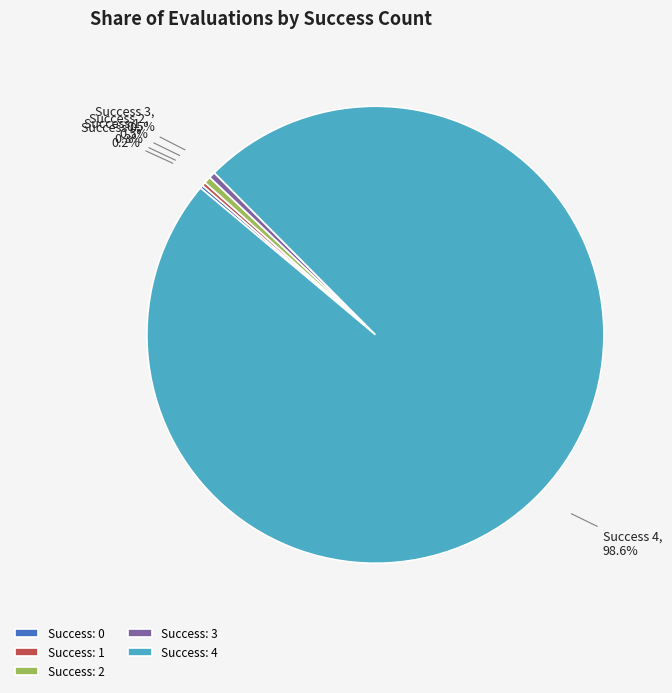

Which slice is the largest?

Success: 4